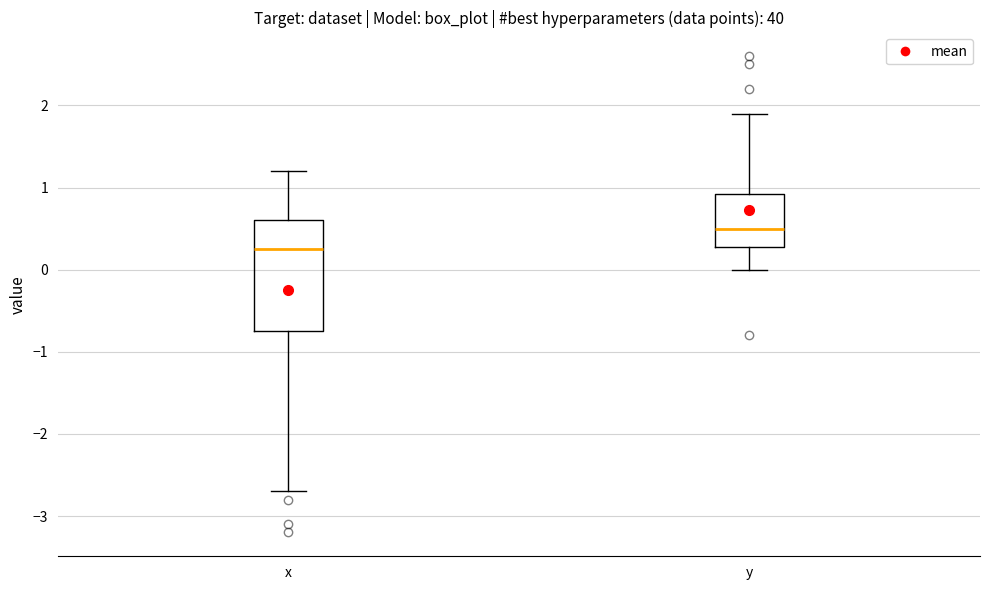

Reading left to right, transcribe this box plot: for each box, give where its median line is, the range the box spans, and where its two whiskers end, as read against the y-axis. The values are not printed on the chart, so give them approximately, as read against the axis.

x: median 0.3, box -0.7 to 0.6, whiskers -2.7 to 1.2
y: median 0.5, box 0.3 to 0.9, whiskers 0.0 to 1.9